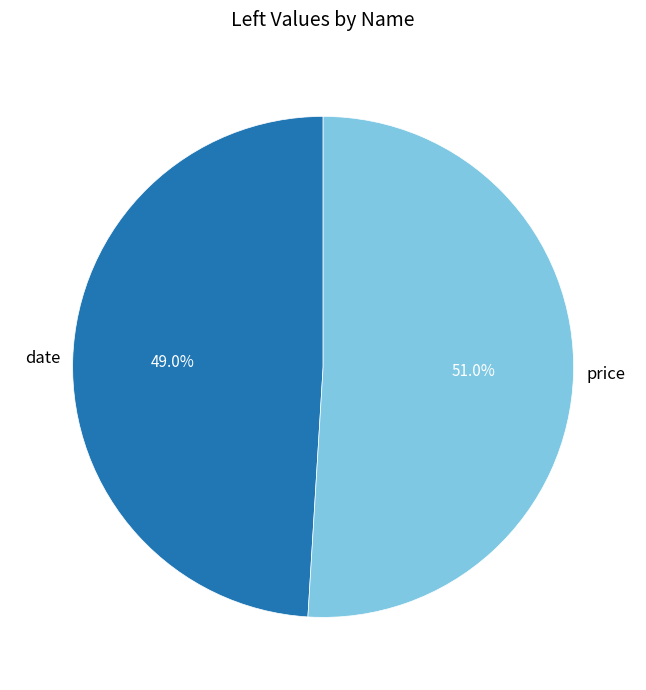

Is it true that price is 51% of the pie?

True